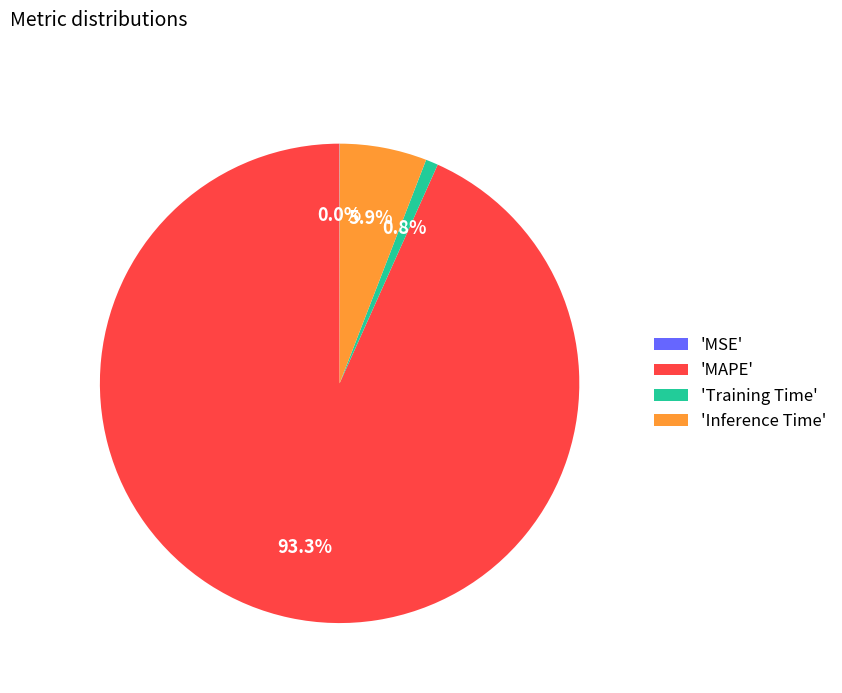

Is there any slice that represents more than half of the pie?

Yes